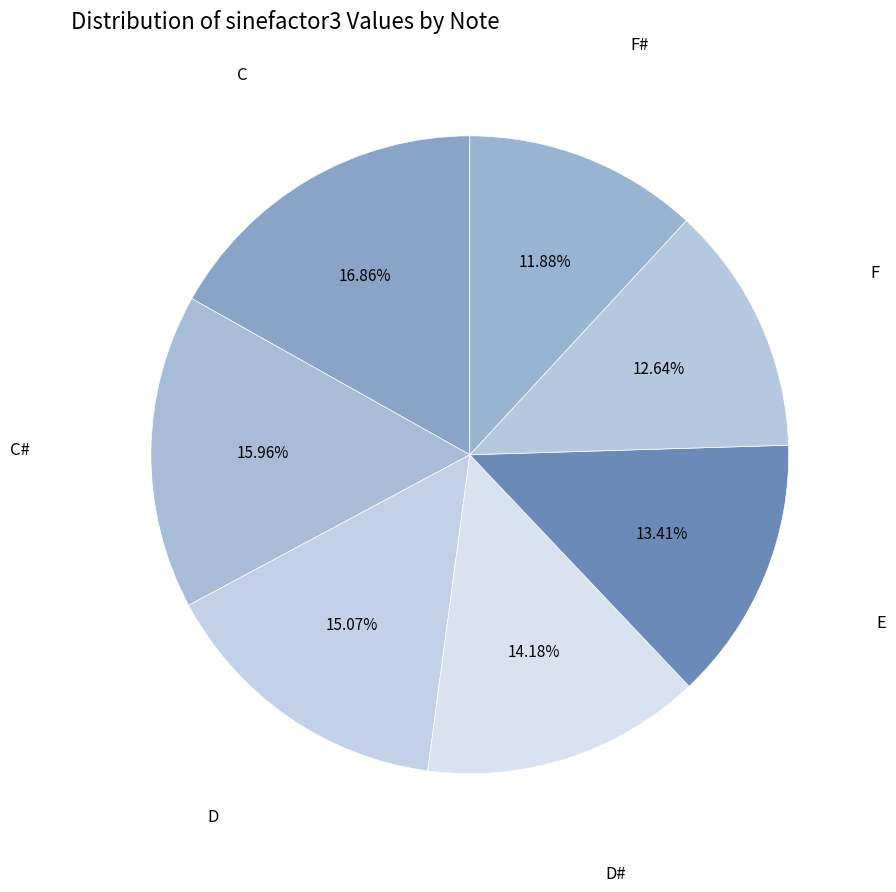

How many slices are in this pie chart?

7